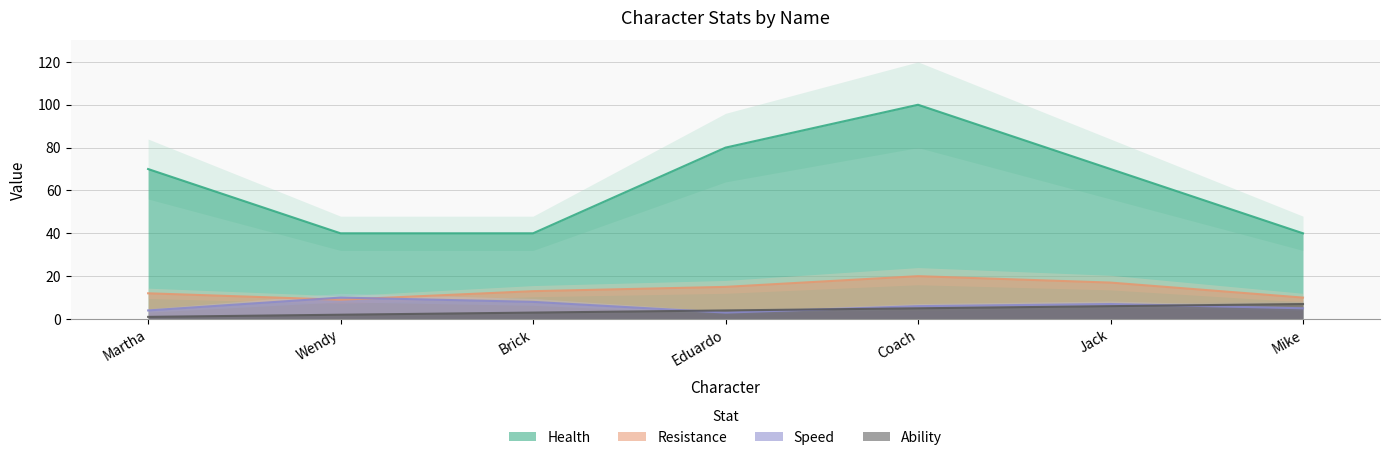

Where is the first local maximum for resistance?

Coach